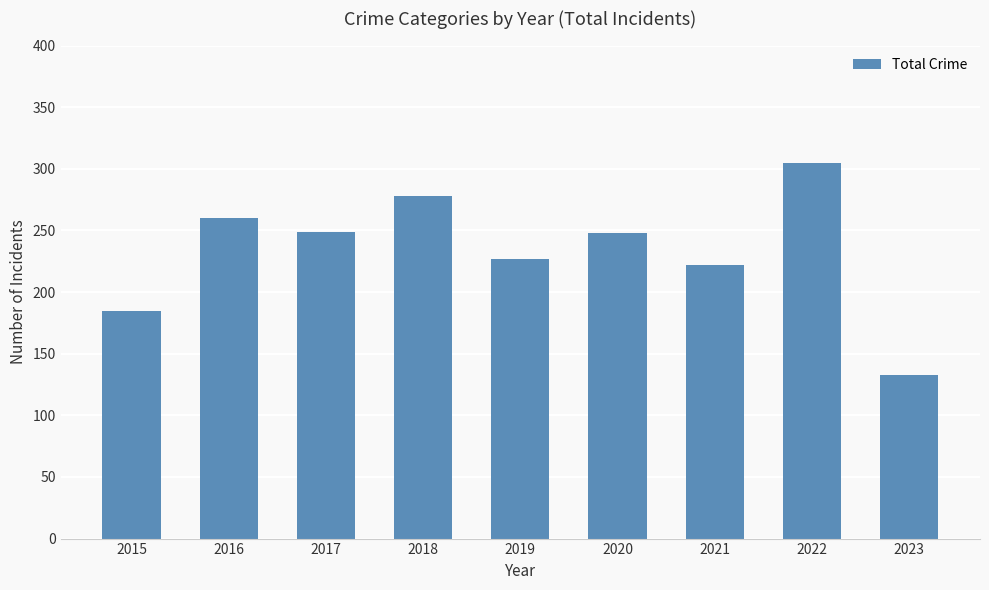

How many distinct data groups are displayed?

1